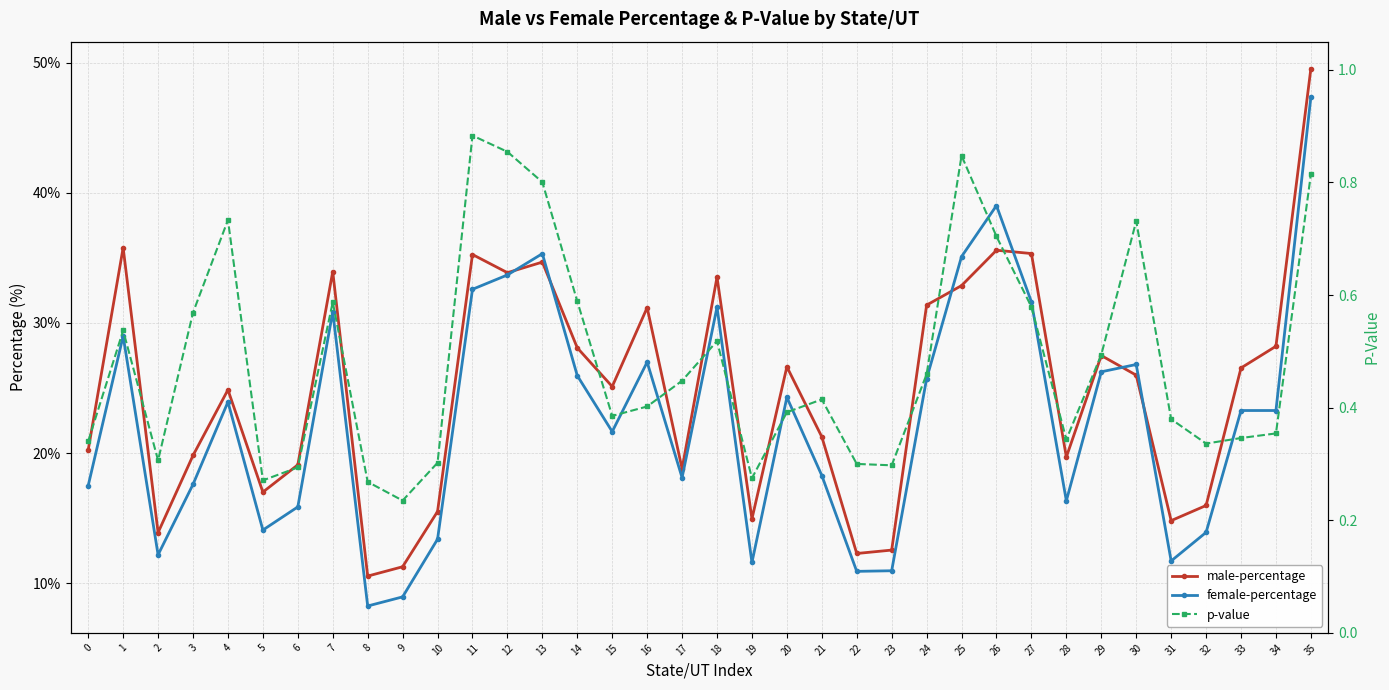

Which category has the highest value across all series?

35